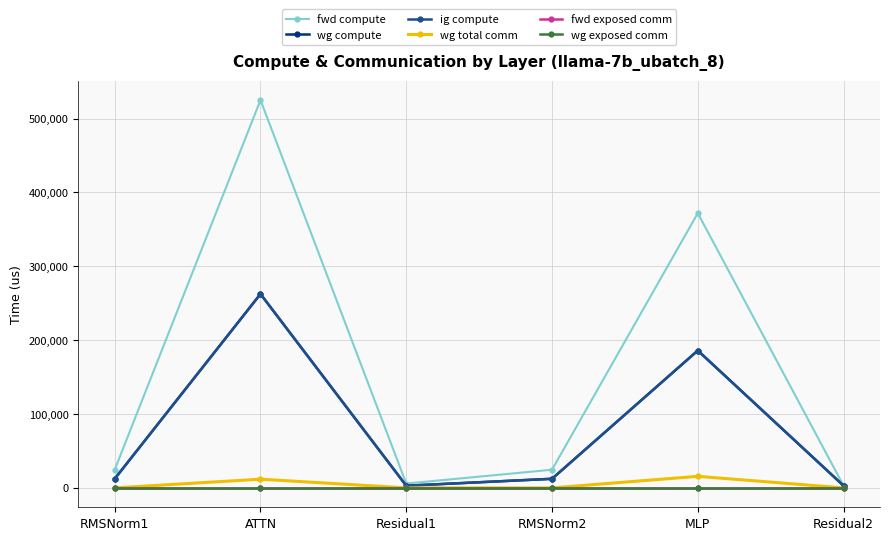

Where is the first local maximum for wg total comm?

ATTN